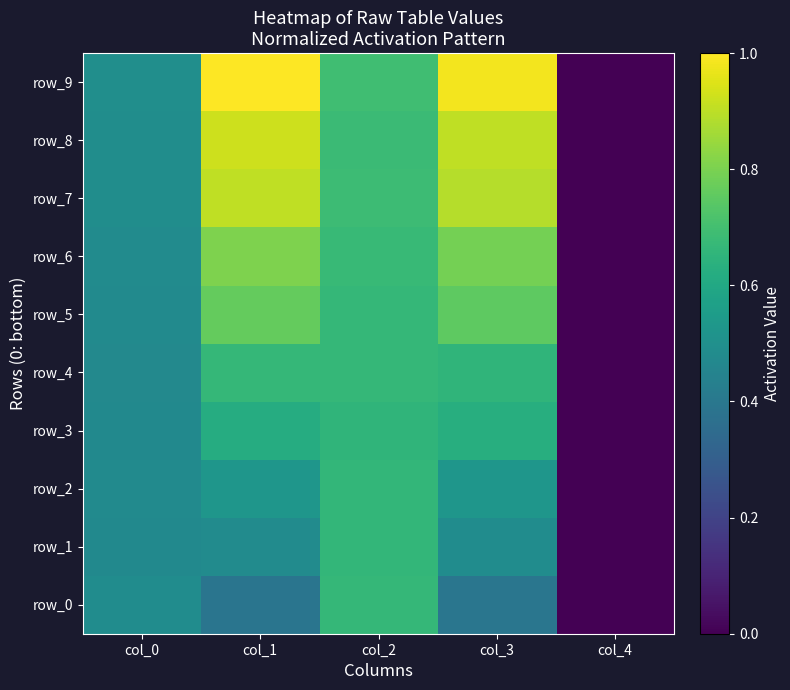

At col_0, list the series in order from largest to smallest.

row_9, row_7, row_8, row_0, row_6, row_2, row_5, row_3, row_1, row_4